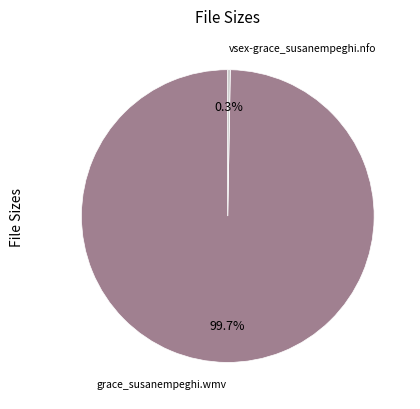

Which slice is the largest?

grace_susanempeghi.wmv